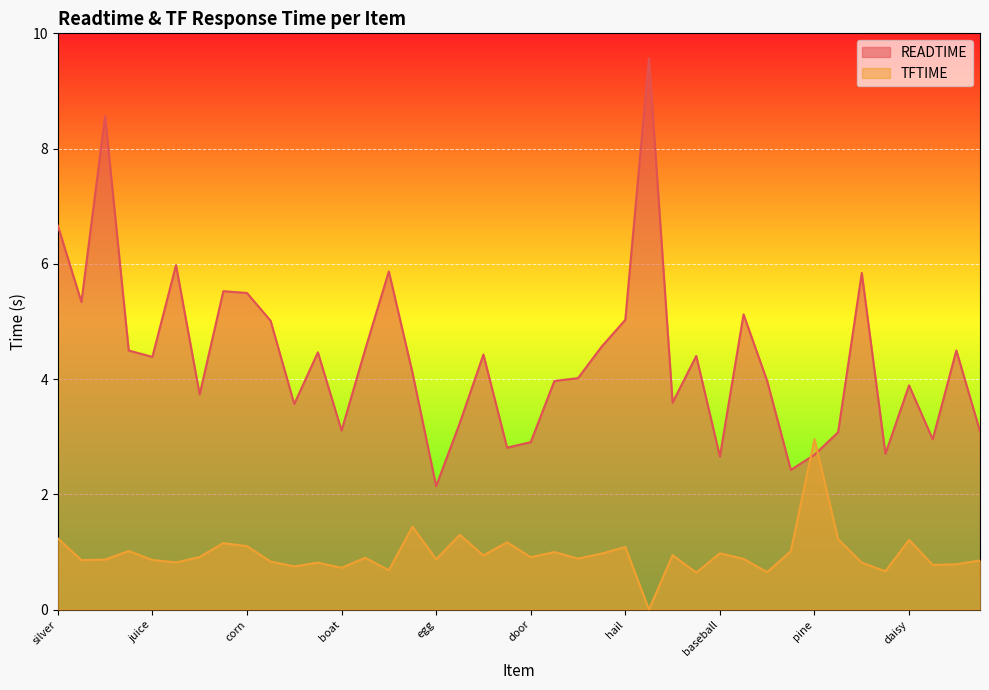

After their last crossing, which series has the higher values: TFTIME or READTIME?

READTIME